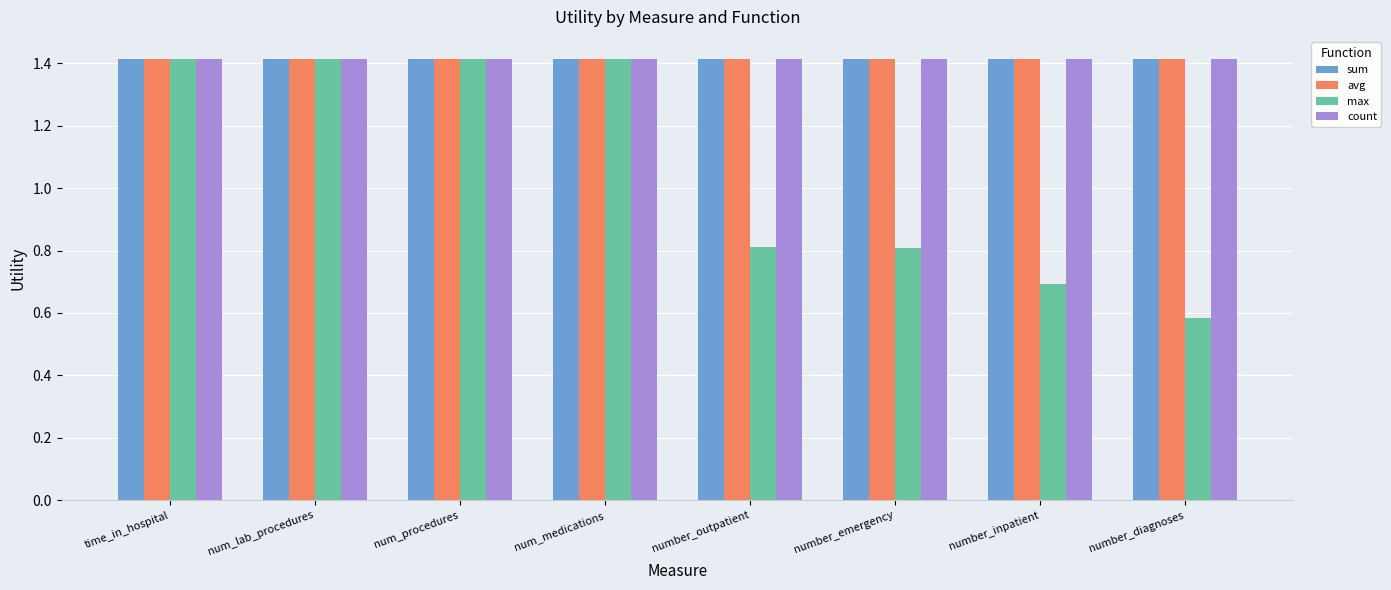

How many groups of bars are there?

8